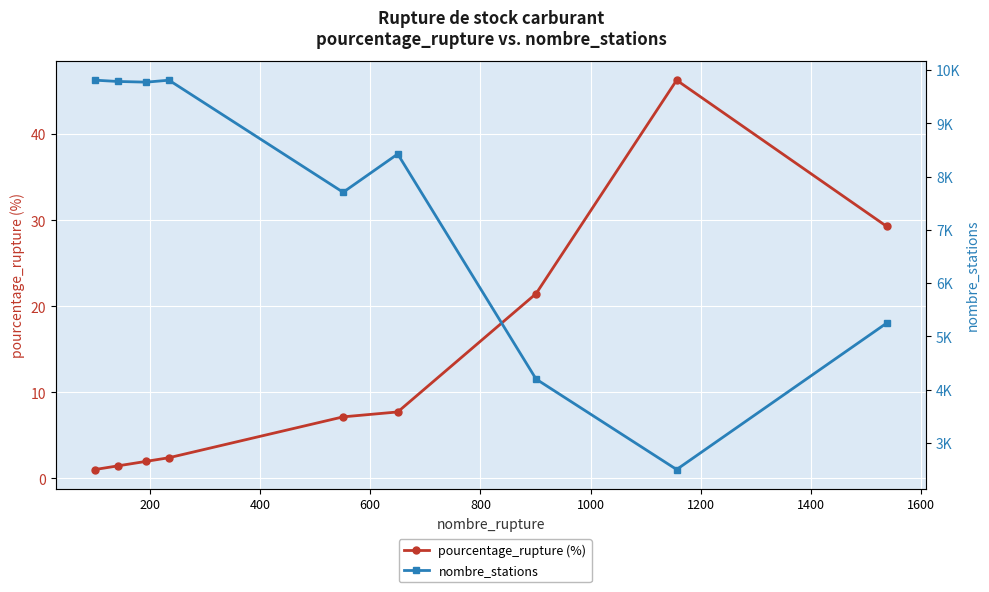

True or false: nombre_stations and pourcentage_rupture (%) cross at least once.

False